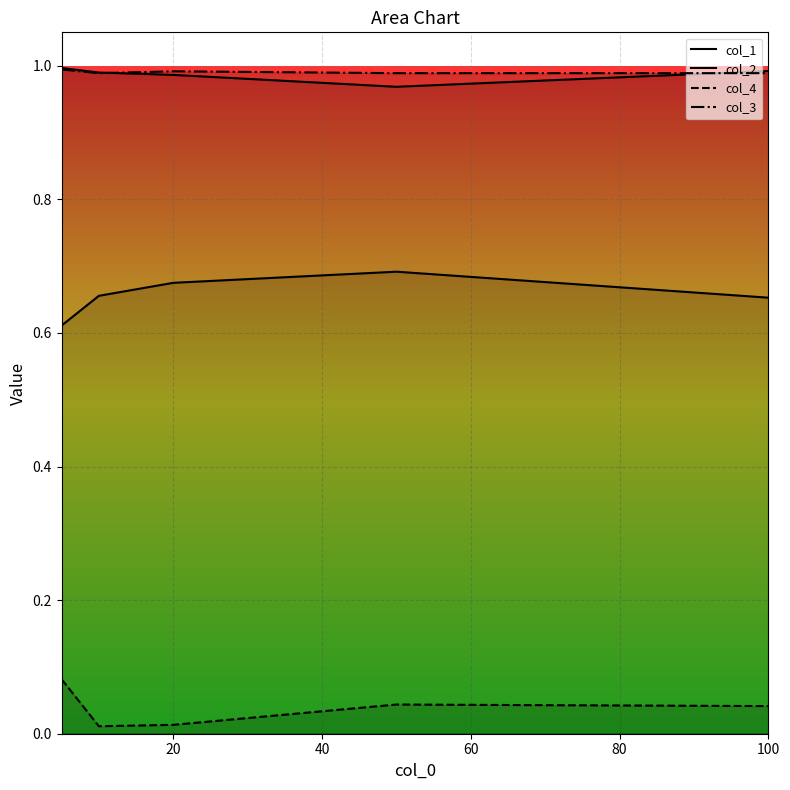

Is it true that col_3 equals 1.8 at 0?

False